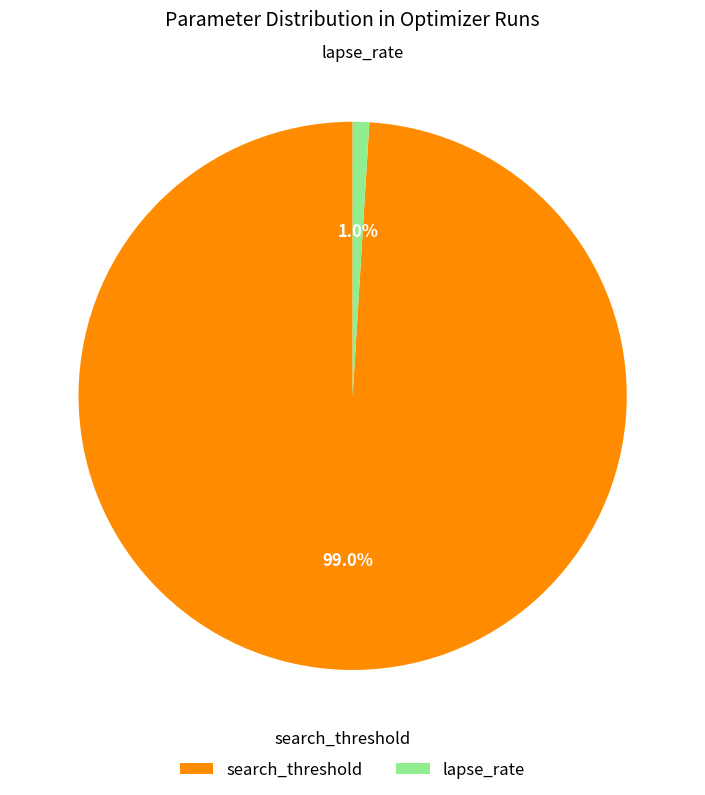

Count the number of slices in the pie.

2